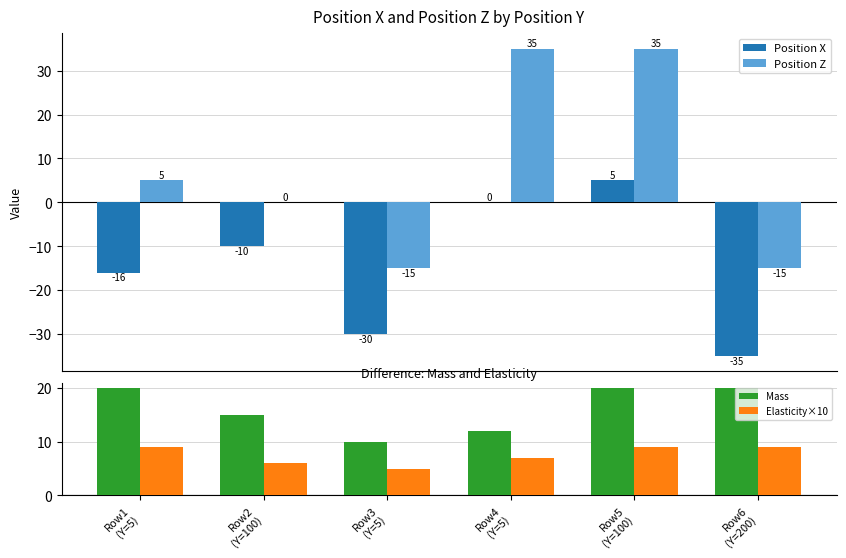

What is the difference between the Elasticity×10 values at Row3
(Y=5) and Row2
(Y=100)?

1